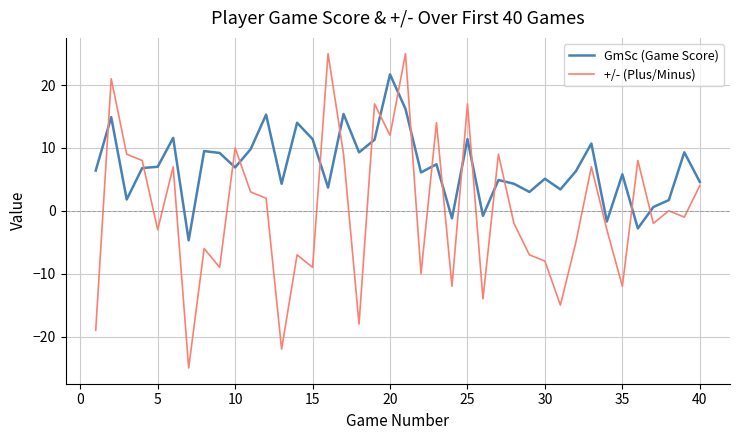

Rank the series by their maximum value, from lowest to highest.

GmSc (Game Score), +/- (Plus/Minus)